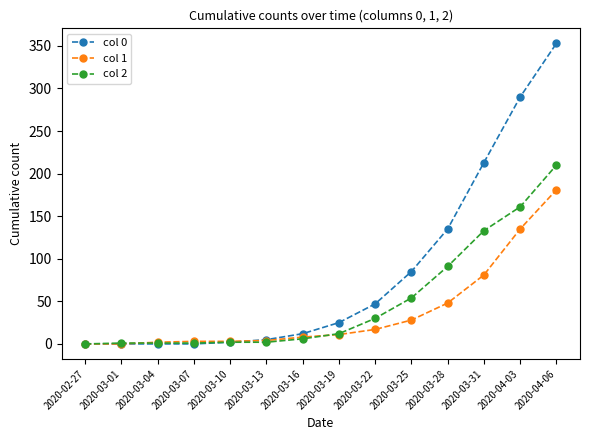

Which category has the highest value in the col 0 series?

2020-04-06